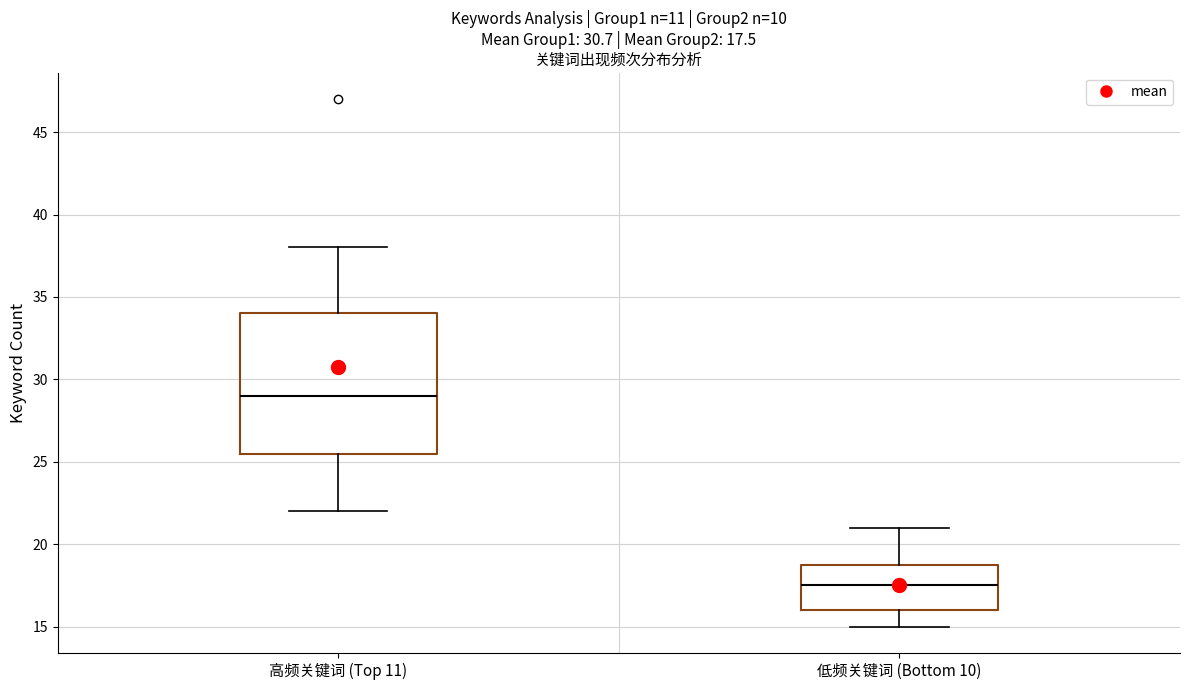

Which box's median line is the highest?

高频关键词 (Top 11)